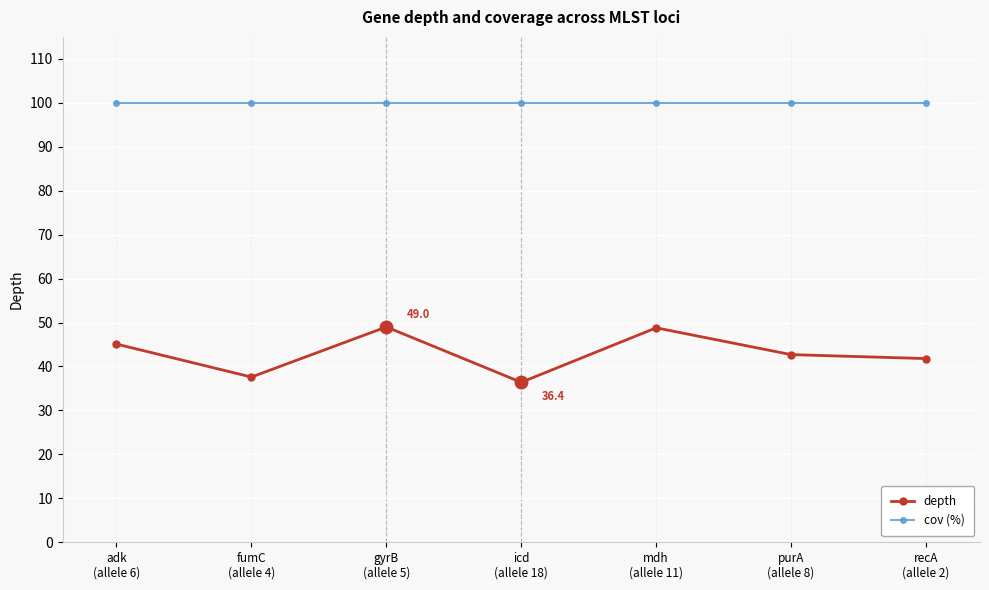

Which series has the widest spread of values?

depth